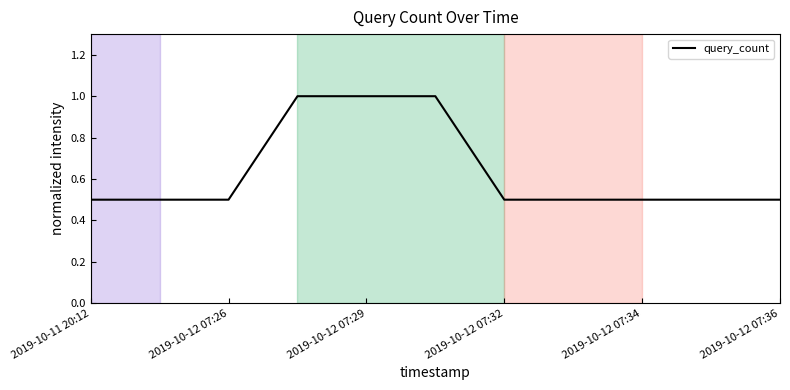

What is the minimum value shown in the chart?

0.5